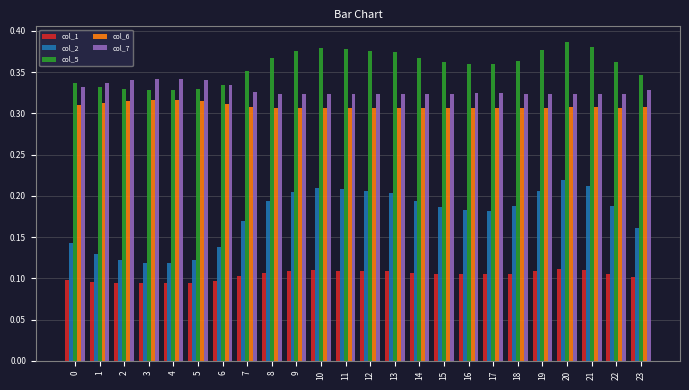

Count the col_5 values in the range 0 to 1.

24